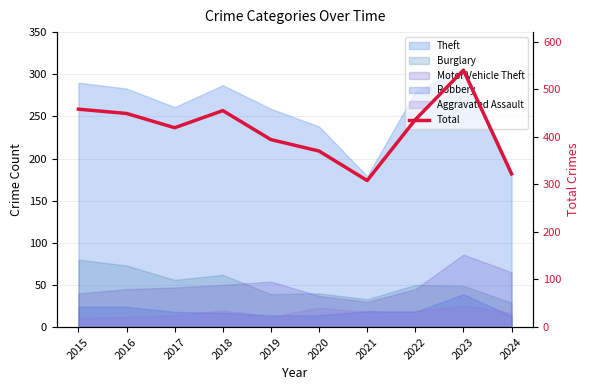

Rank the categories by value from lowest to highest.

2021, 2024, 2020, 2019, 2017, 2022, 2016, 2018, 2015, 2023